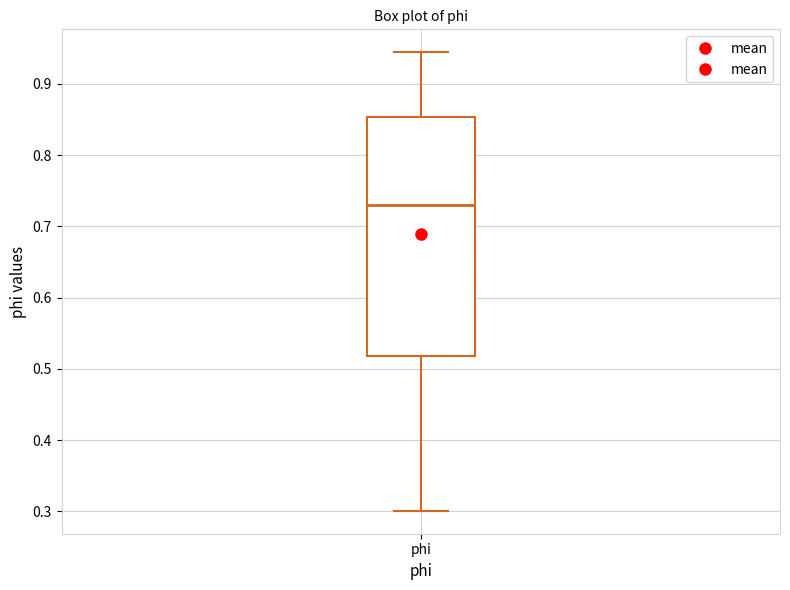

Transcribe this box plot: give where the median line is, the range the box spans, and where the two whiskers end, as read against the y-axis. The values are not printed on the chart, so give them approximately, as read against the axis.

median 0.73, box 0.52 to 0.85, whiskers 0.30 to 0.94